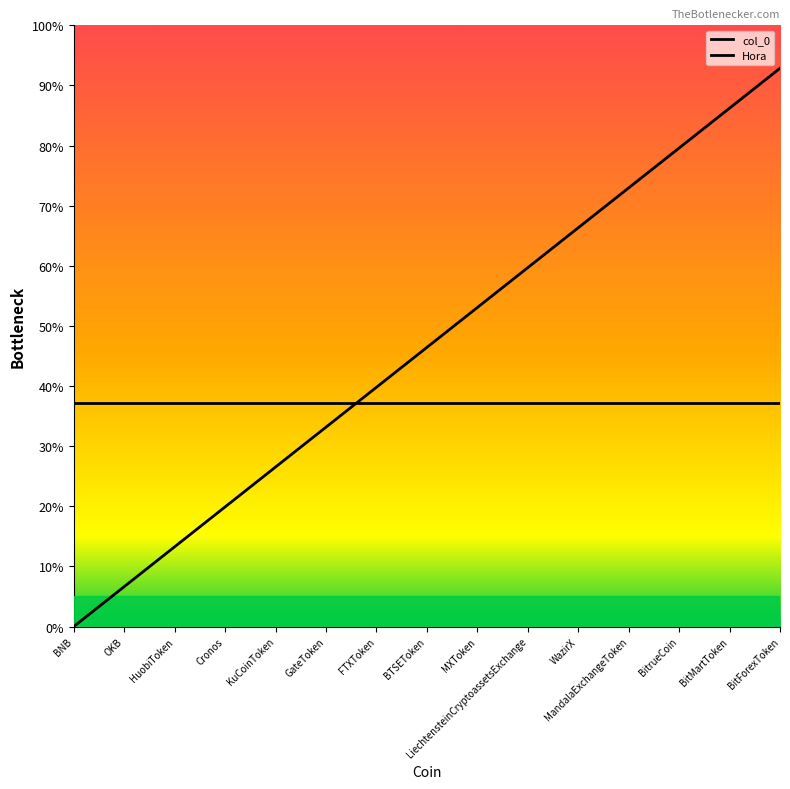

What are all the series names shown in the legend?

col_0, Hora